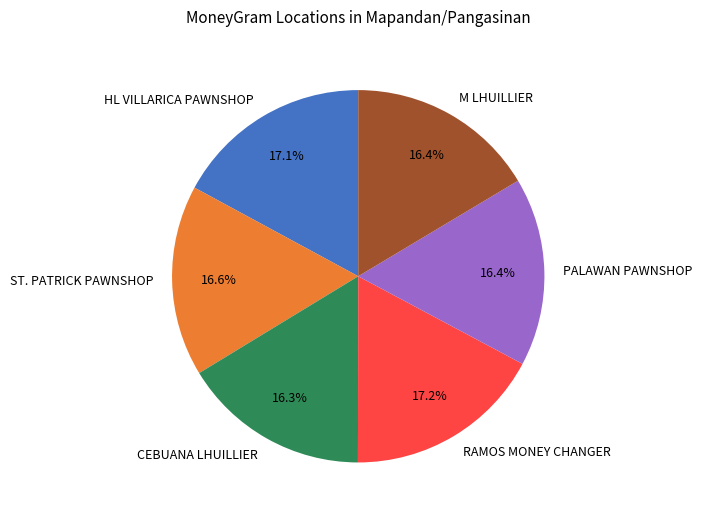

To the nearest percent, what portion does ST. PATRICK PAWNSHOP represent?

17%